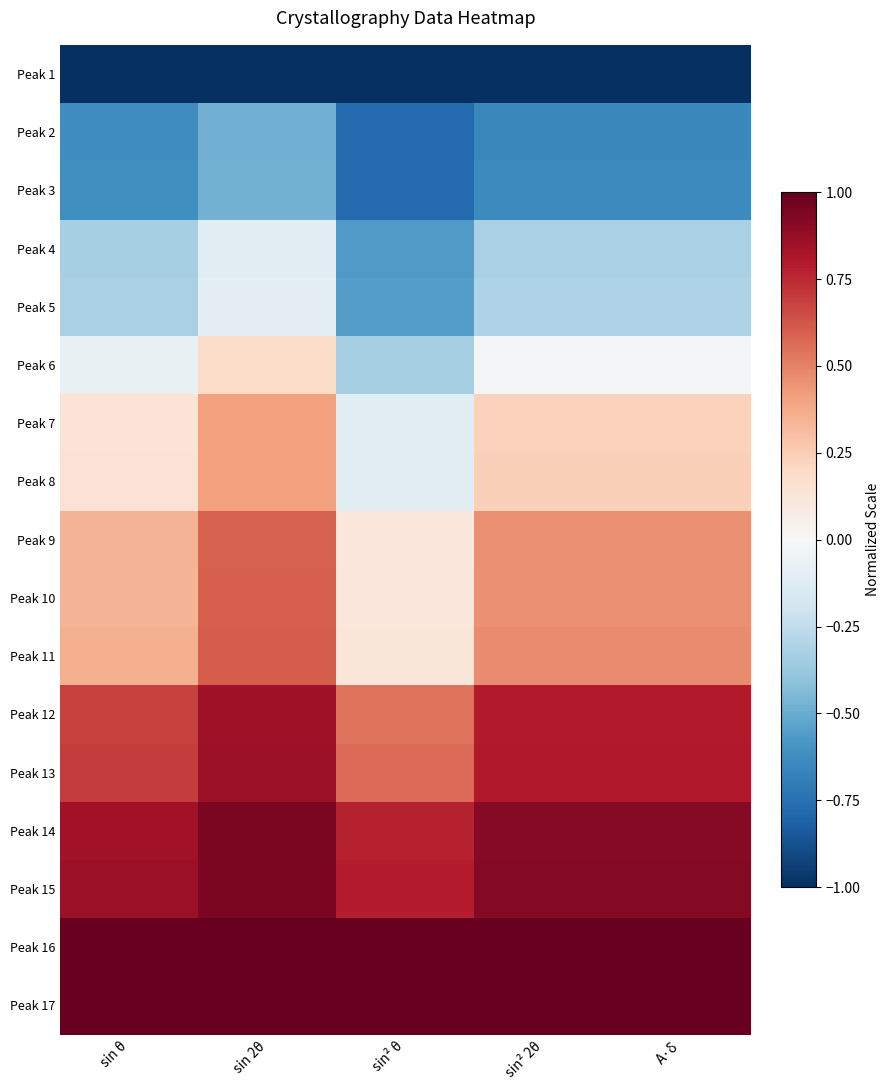

Reading left to right, transcribe all the data shown in this chart.

Peak 1: sin θ=-1.0	sin 2θ=-1.0	sin² θ=-1.0	sin² 2θ=-1.0	A·δ=-1.0
Peak 2: sin θ=-0.6	sin 2θ=-0.5	sin² θ=-0.8	sin² 2θ=-0.6	A·δ=-0.6
Peak 3: sin θ=-0.6	sin 2θ=-0.5	sin² θ=-0.8	sin² 2θ=-0.6	A·δ=-0.6
Peak 4: sin θ=-0.3	sin 2θ=-0.1	sin² θ=-0.6	sin² 2θ=-0.3	A·δ=-0.3
Peak 5: sin θ=-0.3	sin 2θ=-0.1	sin² θ=-0.6	sin² 2θ=-0.3	A·δ=-0.3
Peak 6: sin θ=-0.1	sin 2θ=0.2	sin² θ=-0.3	sin² 2θ=-0.0	A·δ=-0.0
Peak 7: sin θ=0.1	sin 2θ=0.4	sin² θ=-0.1	sin² 2θ=0.2	A·δ=0.2
Peak 8: sin θ=0.1	sin 2θ=0.4	sin² θ=-0.1	sin² 2θ=0.2	A·δ=0.2
Peak 9: sin θ=0.3	sin 2θ=0.6	sin² θ=0.1	sin² 2θ=0.5	A·δ=0.5
Peak 10: sin θ=0.3	sin 2θ=0.6	sin² θ=0.1	sin² 2θ=0.5	A·δ=0.5
Peak 11: sin θ=0.4	sin 2θ=0.6	sin² θ=0.1	sin² 2θ=0.5	A·δ=0.5
Peak 12: sin θ=0.7	sin 2θ=0.8	sin² θ=0.5	sin² 2θ=0.8	A·δ=0.8
Peak 13: sin θ=0.7	sin 2θ=0.9	sin² θ=0.6	sin² 2θ=0.8	A·δ=0.8
Peak 14: sin θ=0.8	sin 2θ=0.9	sin² θ=0.8	sin² 2θ=0.9	A·δ=0.9
Peak 15: sin θ=0.9	sin 2θ=0.9	sin² θ=0.8	sin² 2θ=0.9	A·δ=0.9
Peak 16: sin θ=1.0	sin 2θ=1.0	sin² θ=1.0	sin² 2θ=1.0	A·δ=1.0
Peak 17: sin θ=1.0	sin 2θ=1.0	sin² θ=1.0	sin² 2θ=1.0	A·δ=1.0